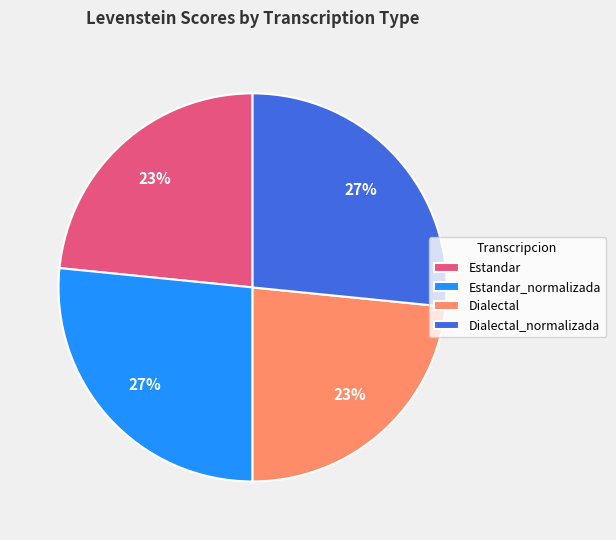

The Dialectal_normalizada slice represents 20% of the pie. True or false?

False